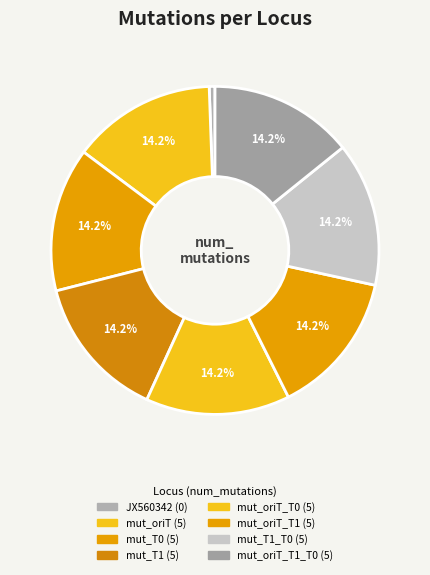

To the nearest percent, what is the average slice percentage?

12%